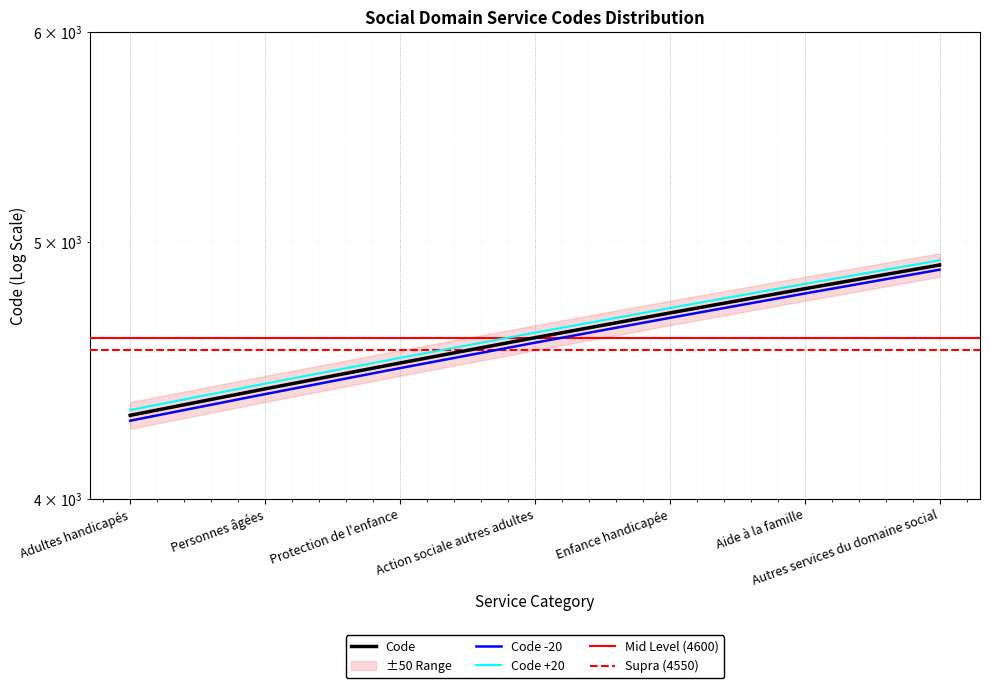

What position from the right is Autres services du domaine social?

1